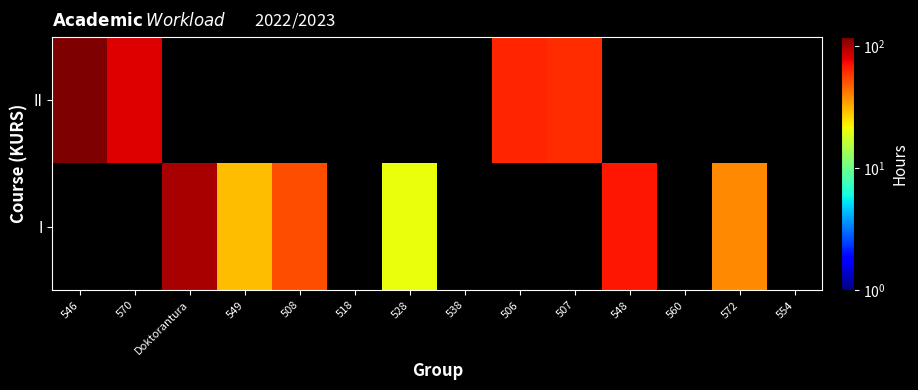

Is the value of I at 549 greater than the value of II at 506?

No